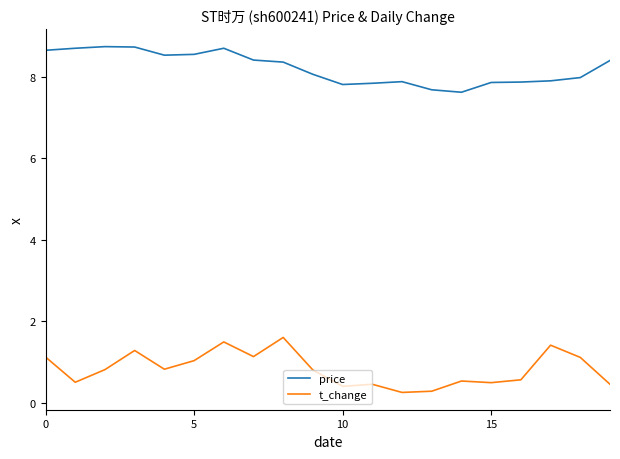

True or false: price and t_change cross at least once.

False